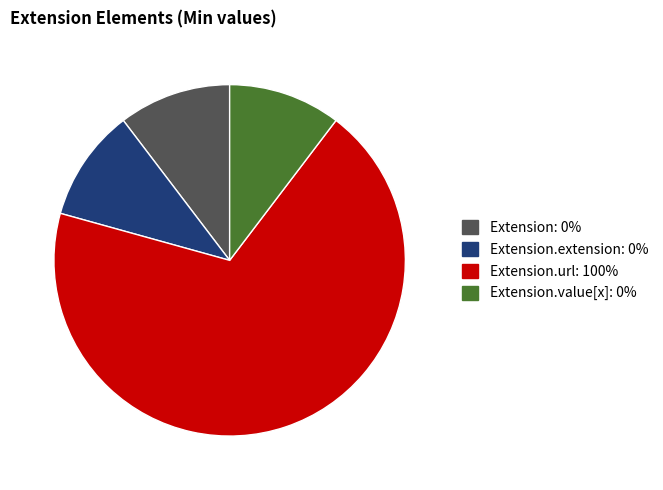

Is there any slice that represents more than half of the pie?

Yes